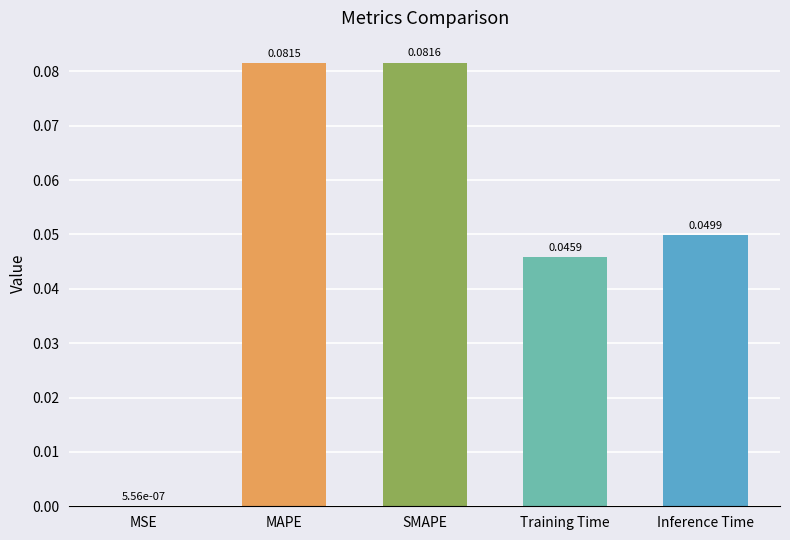

Does the chart contain stacked bars?

No